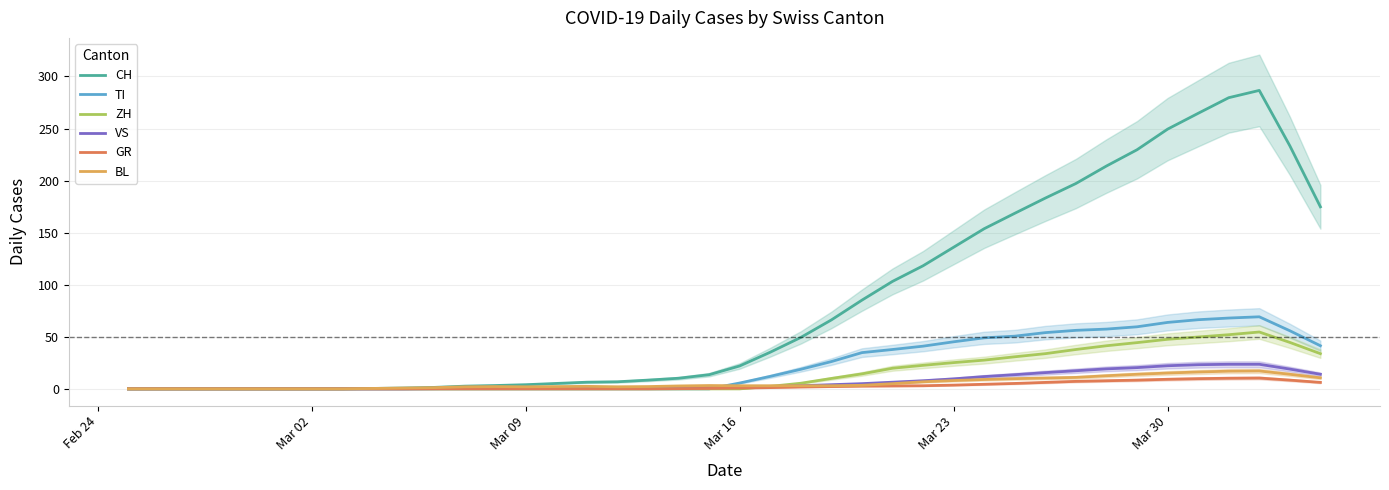

What is the sum of all GR values?

112.0